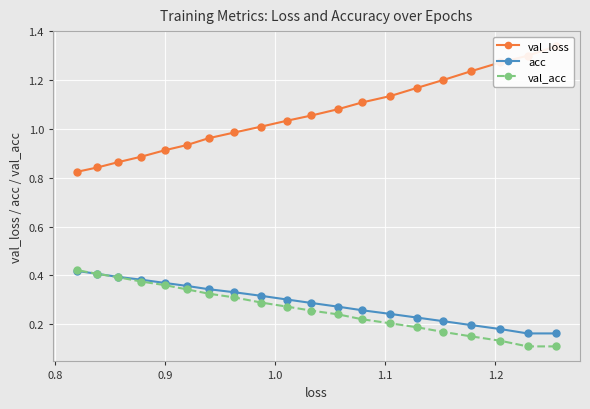

Count the val_acc values in the range 0 to 1.

20